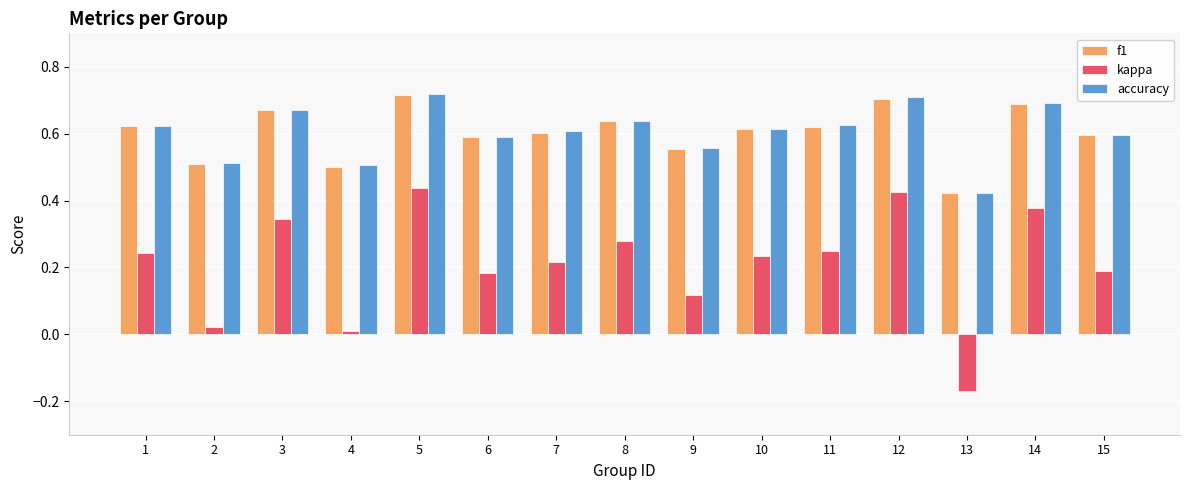

How many bars are there in each group?

3